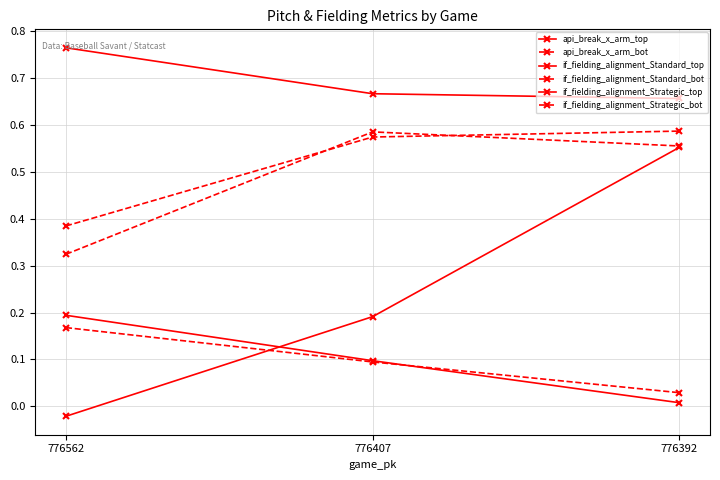

Count the number of data series in this chart.

6